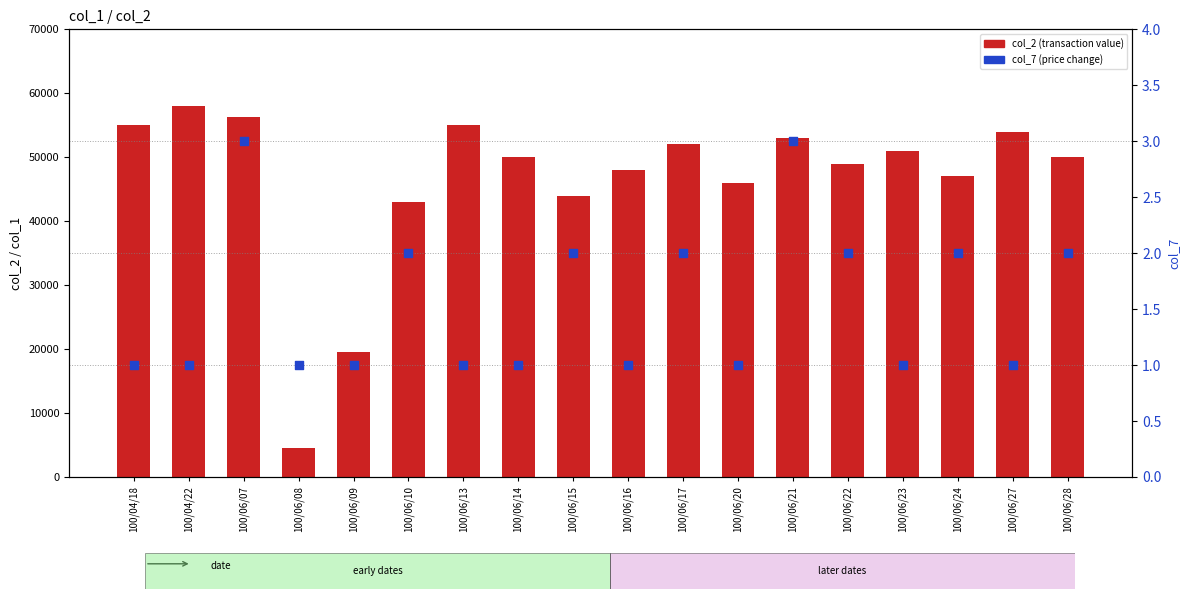

Which series contains the highest Y value?

col_2 (transaction value)